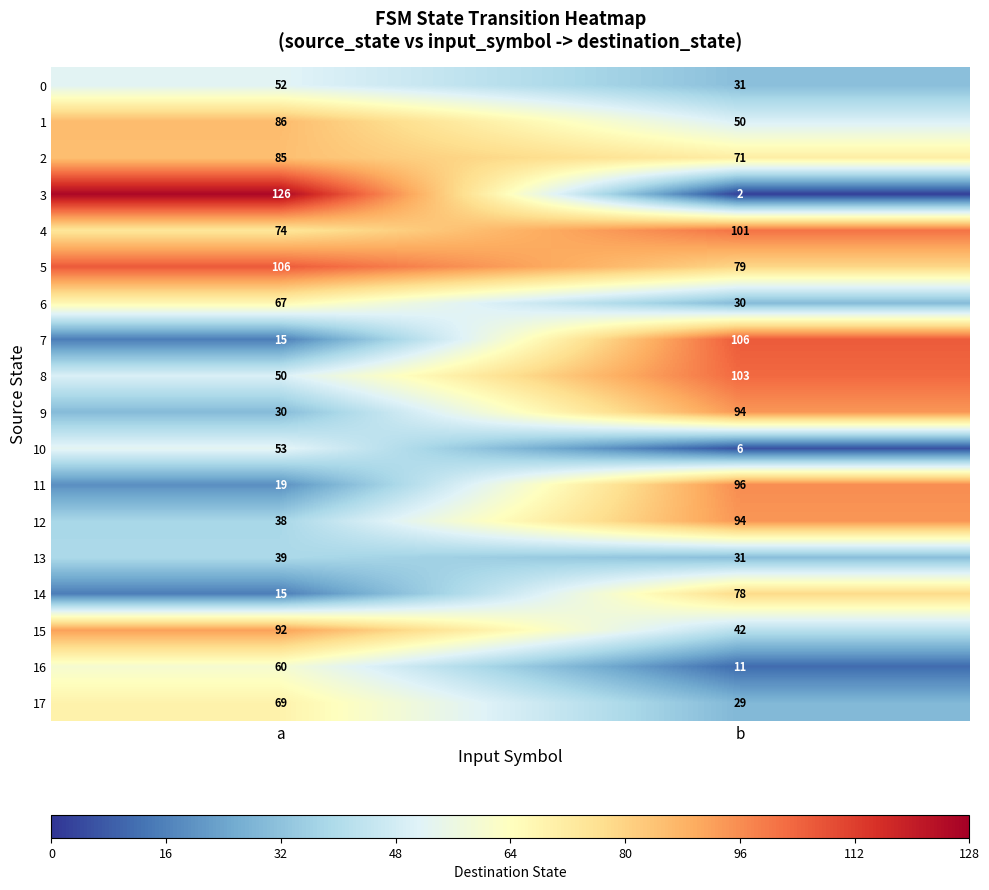

What is the difference between the 2 values at a and b?

14